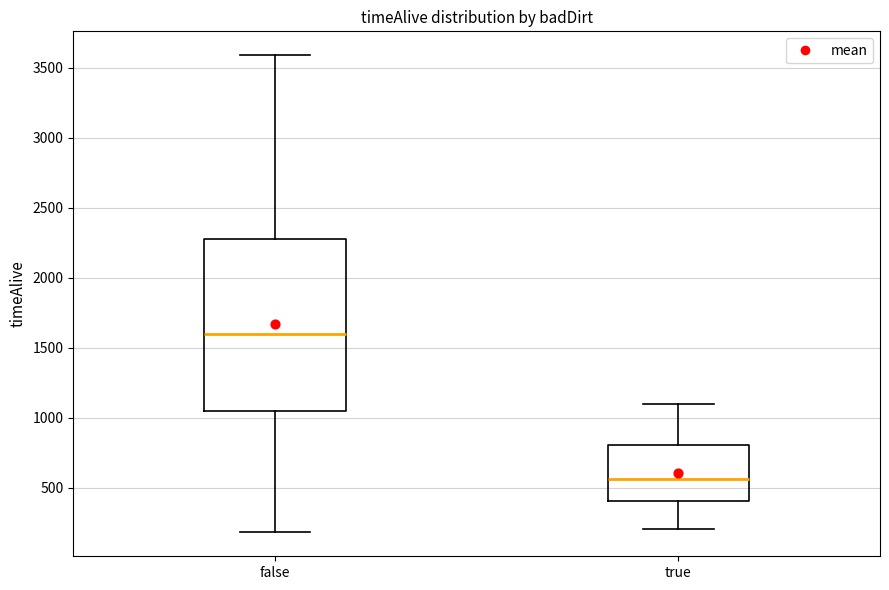

Reading left to right, read every box against the y-axis: the position of its median line, the range the box covers, and the ends of its whiskers. The values are not printed on the chart, so give them approximately, as read against the axis.

false: median 1600, box 1050 to 2300, whiskers 200 to 3600
true: median 550, box 400 to 800, whiskers 200 to 1100